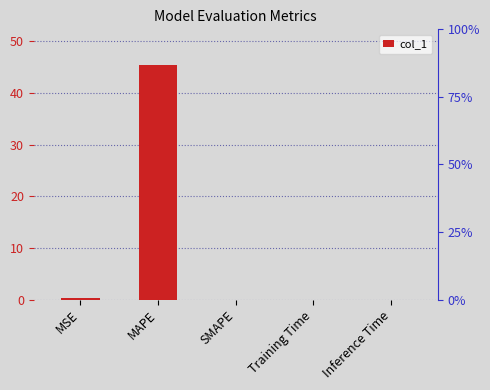

How many positive values are there?

4